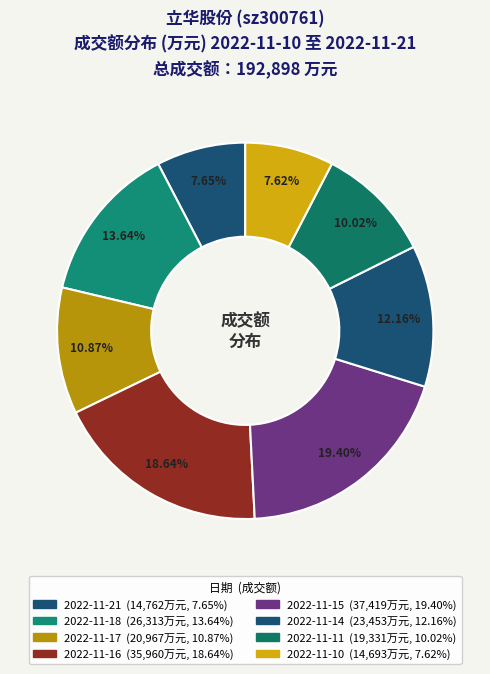

What is the smallest slice in the pie chart?

2022-11-10